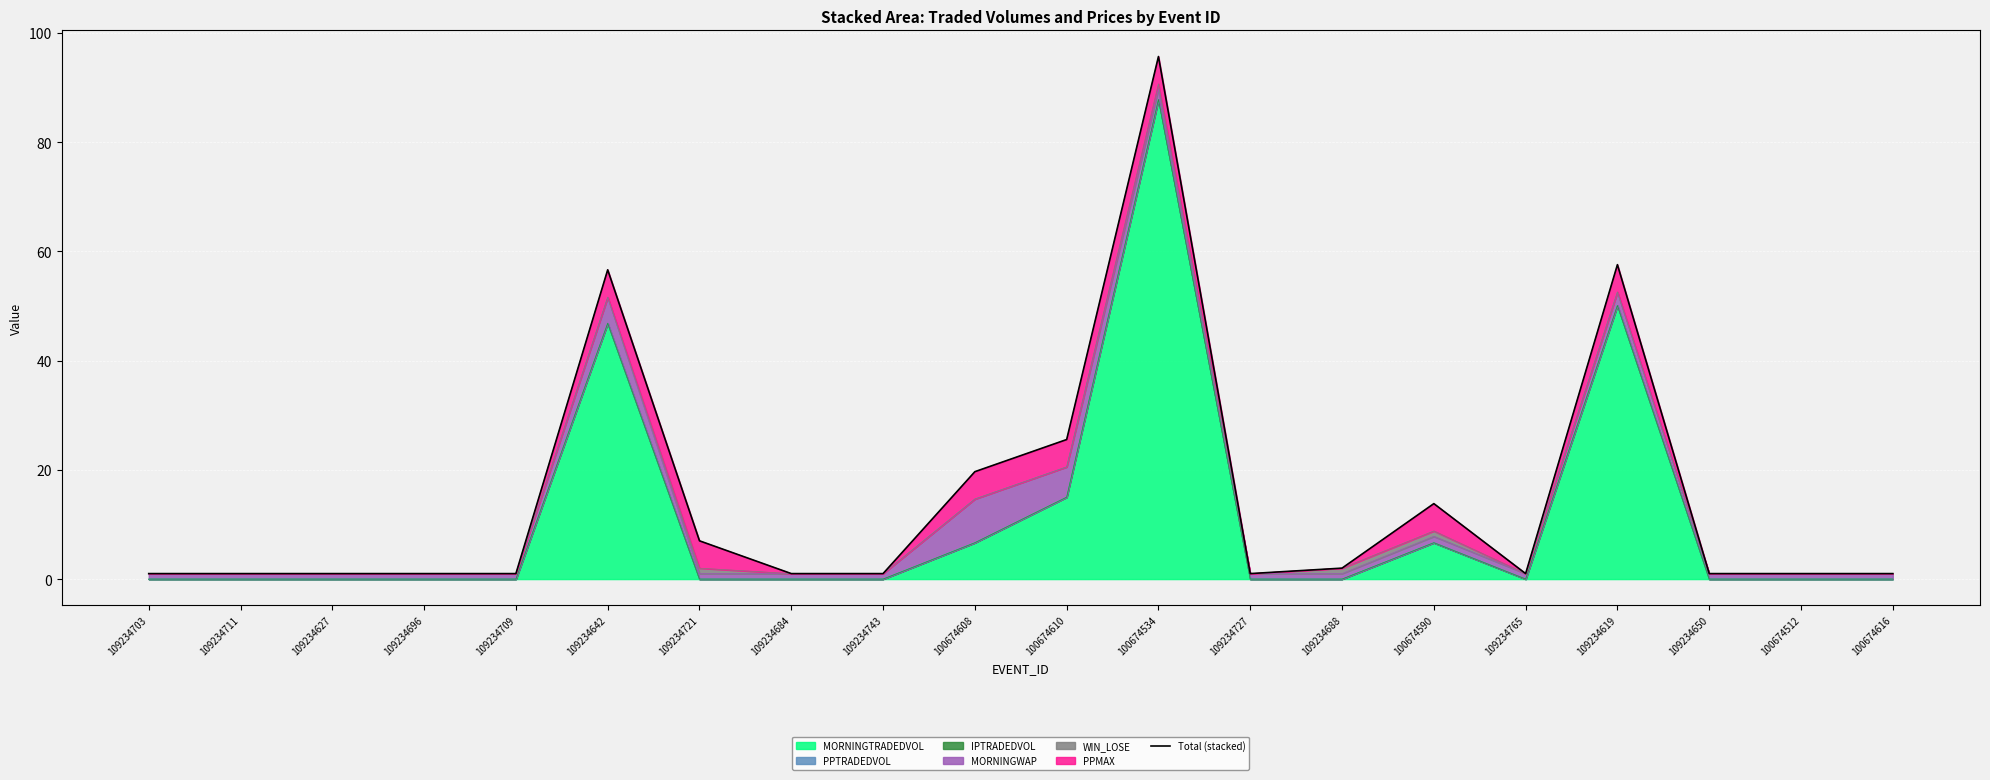

Where is the first local minimum?

109234727